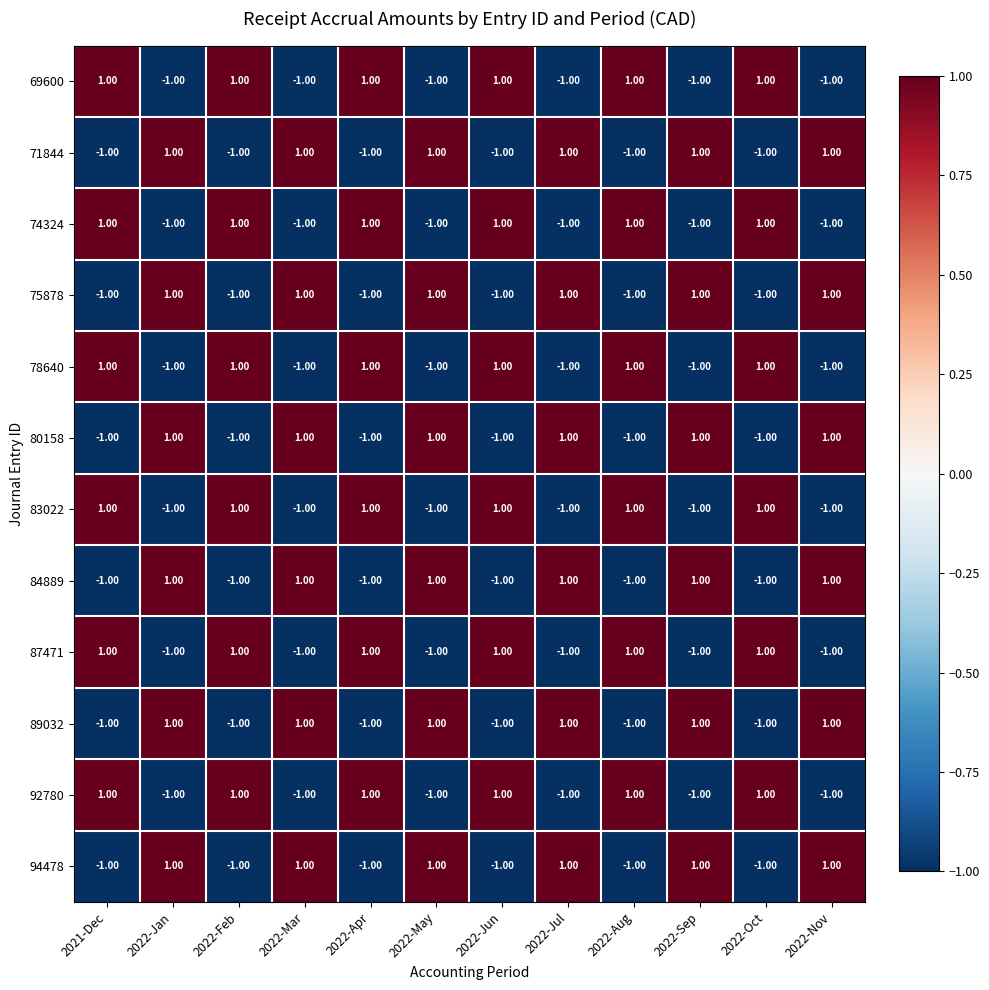

At how many categories does at least one series exceed 0?

12